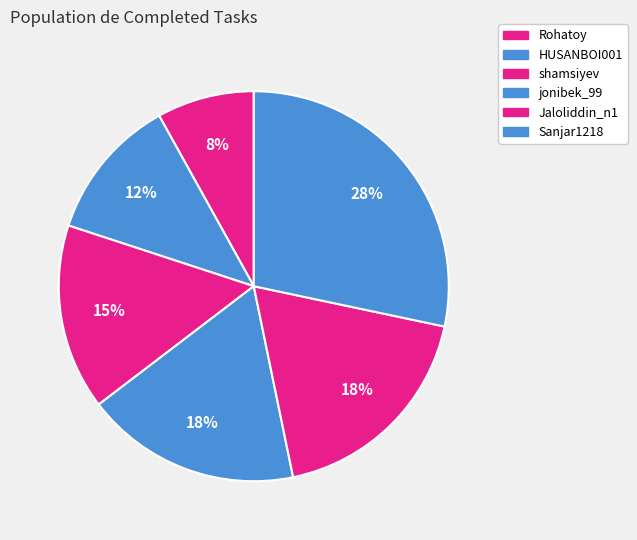

What is the total percentage of shamsiyev and jonibek_99?

33.3%